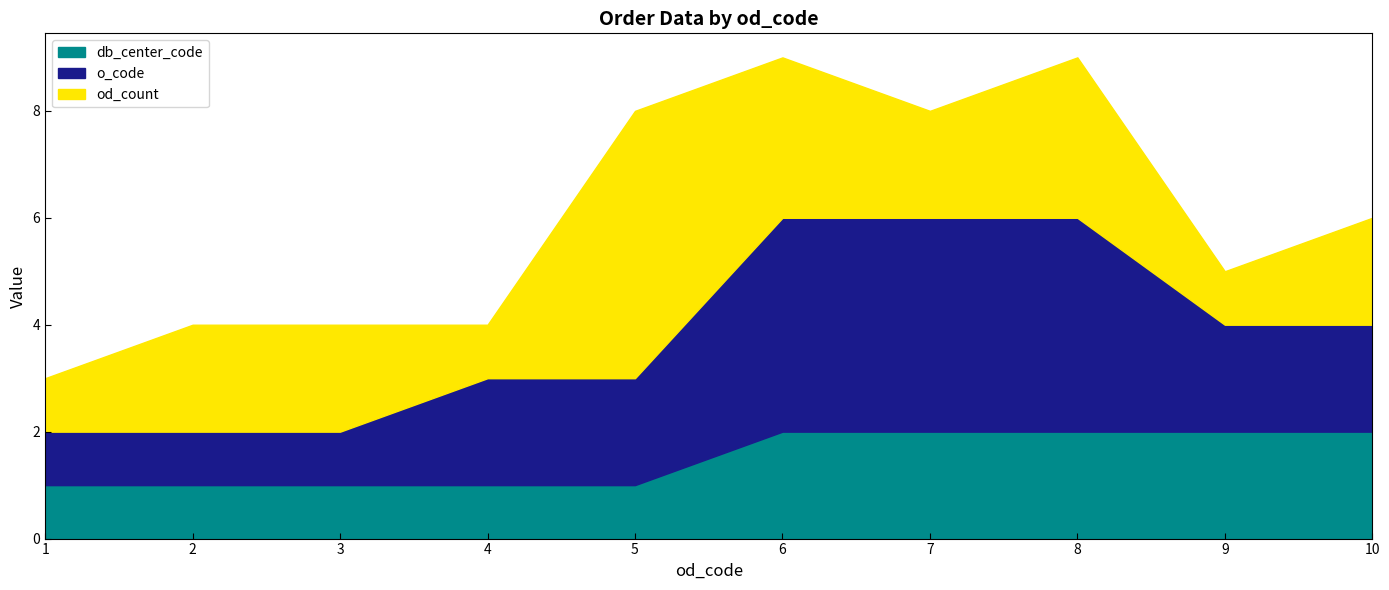

What is the average value of the db_center_code series?

2